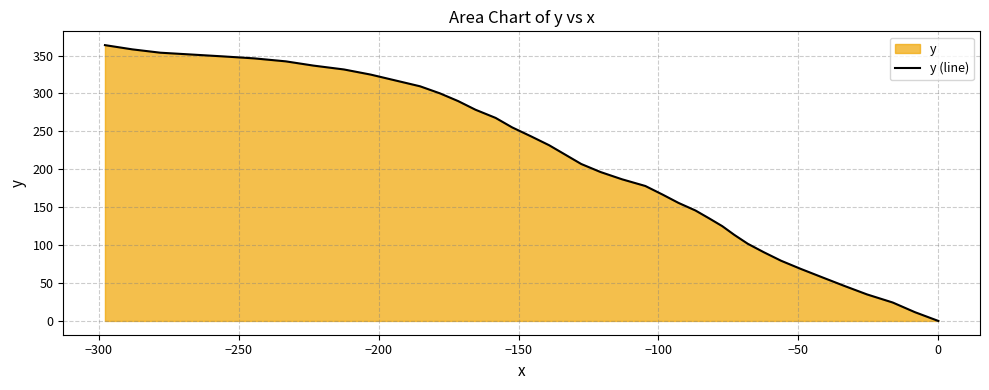

What is the sum of all values?

8297.0